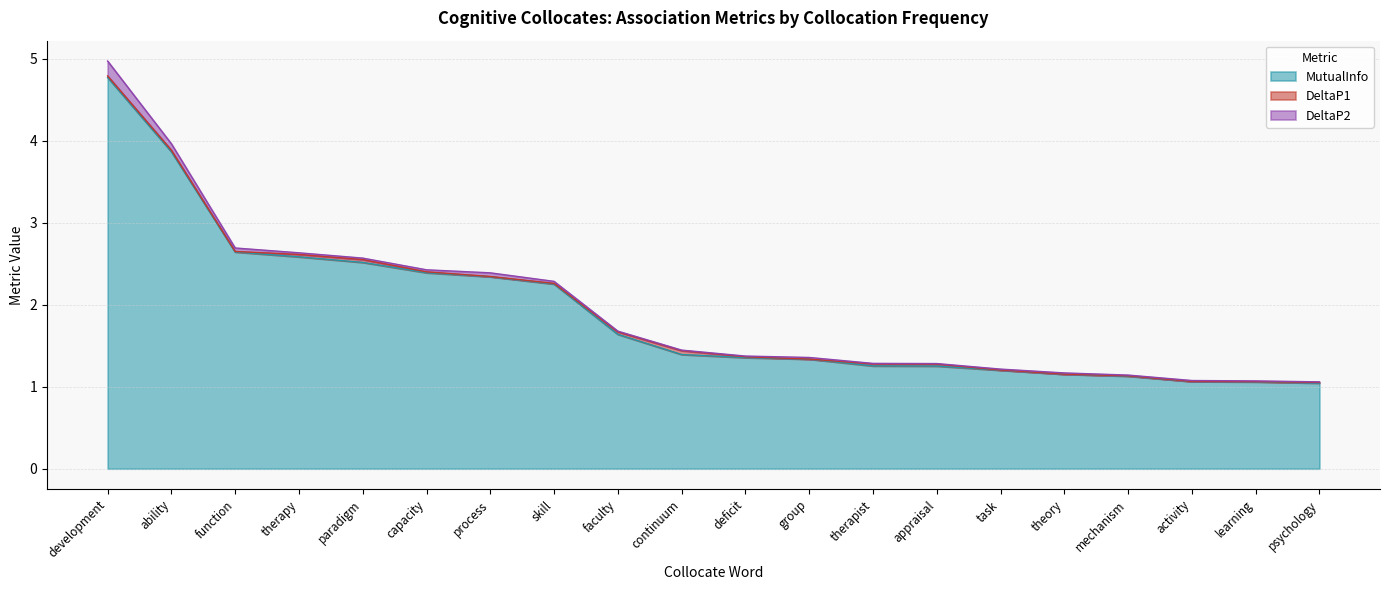

At how many categories does at least one series exceed 1?

20